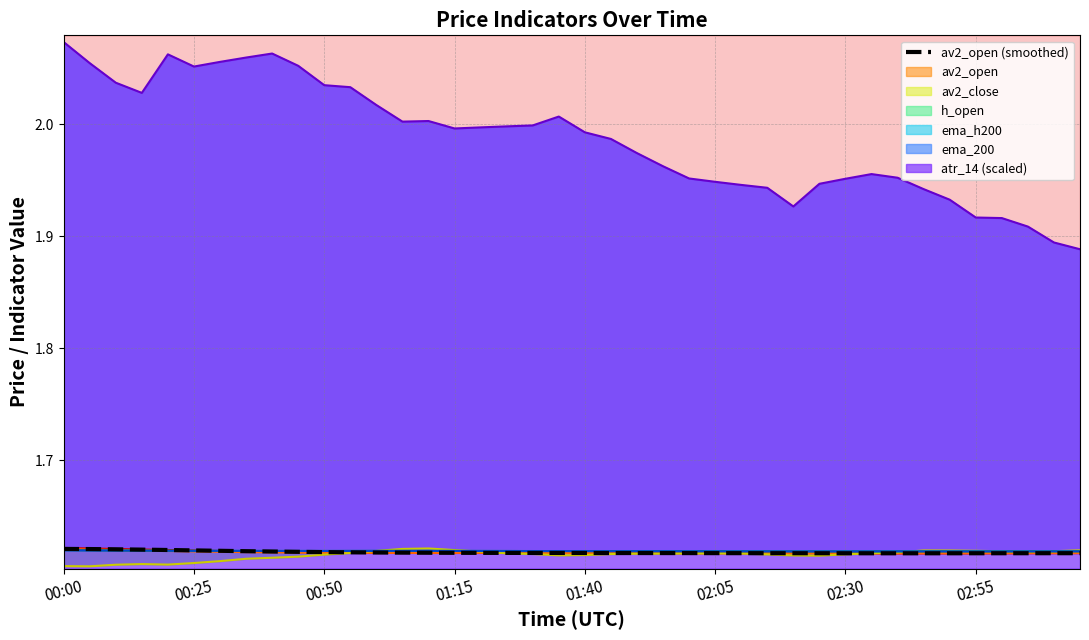

What is the average value?

1.6